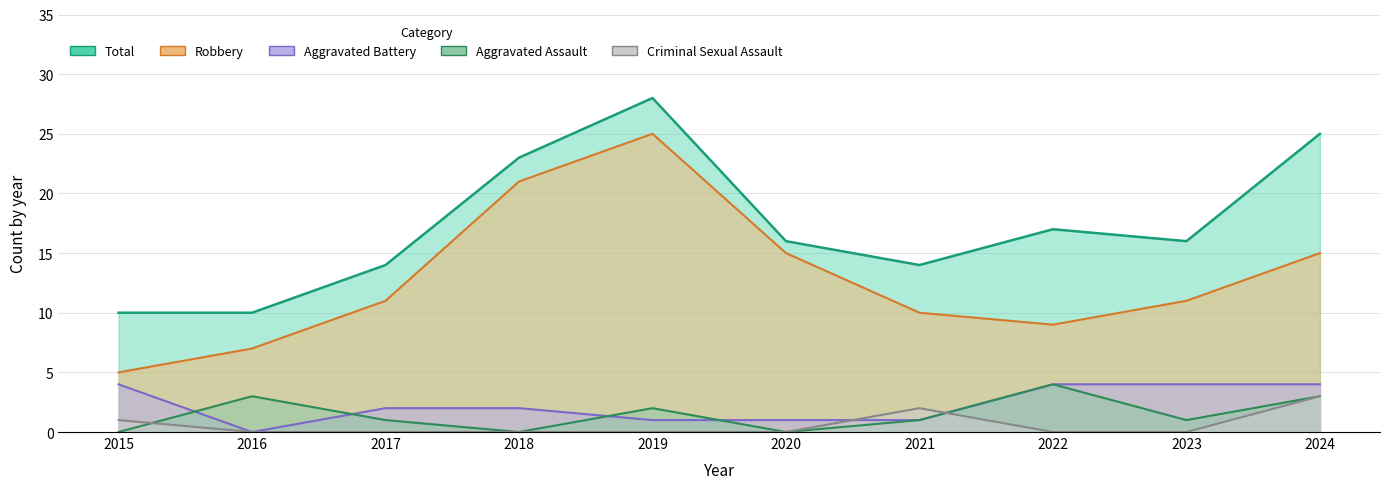

How many distinct data groups are displayed?

5